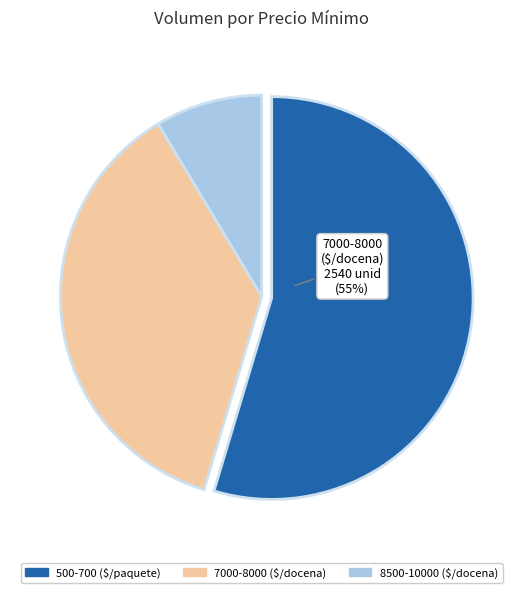

To the nearest percent, what is the difference between the largest and smallest slice percentages?

46%